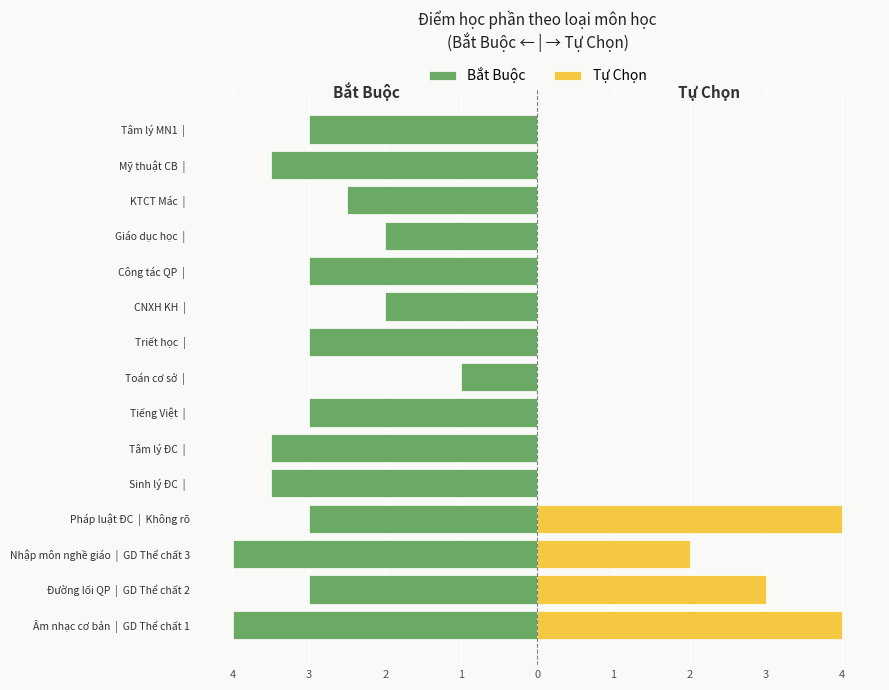

Is it true that Tự Chọn equals 3.0 at Đường lối QP | GD Thể chất 2?

True